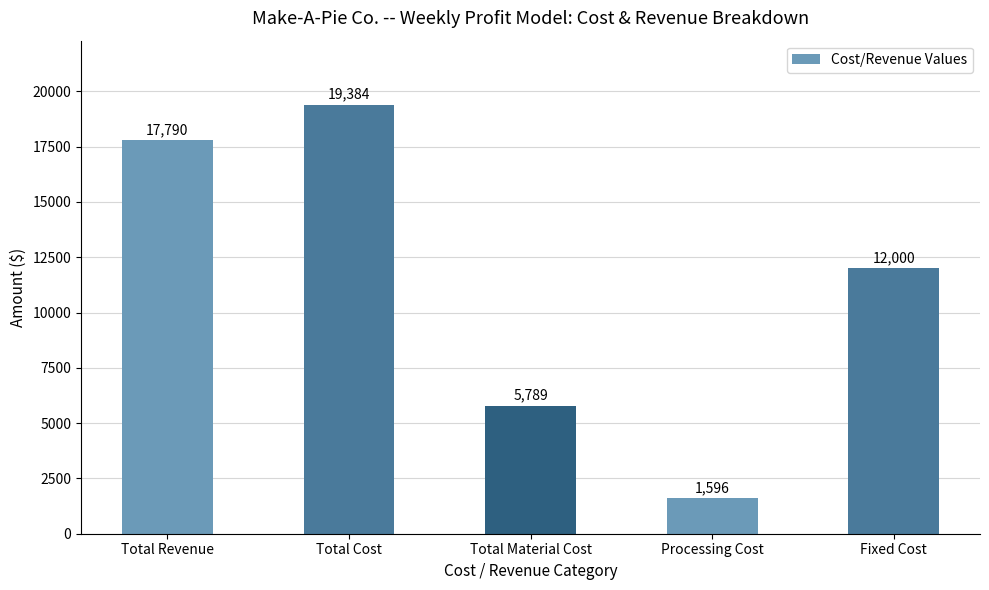

What is the difference between the values at Fixed Cost and Total Revenue?

5790.2